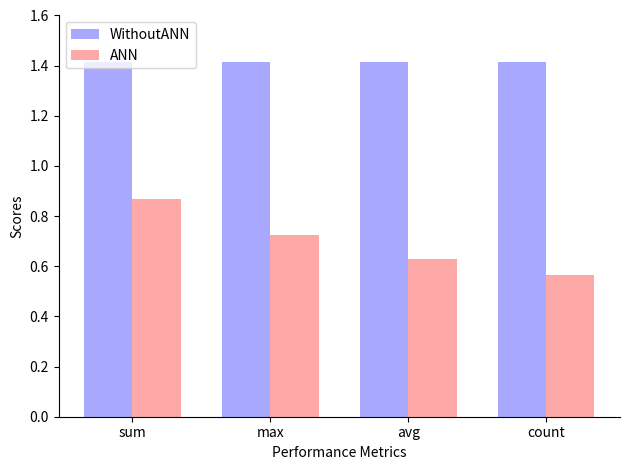

Rank the series at count from lowest to highest value.

ANN, WithoutANN